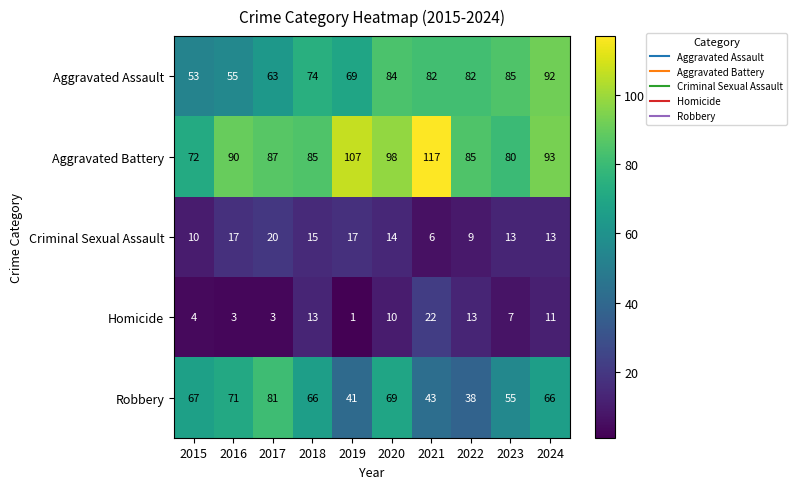

The Criminal Sexual Assault series shows 8 at 2017. True or false?

False